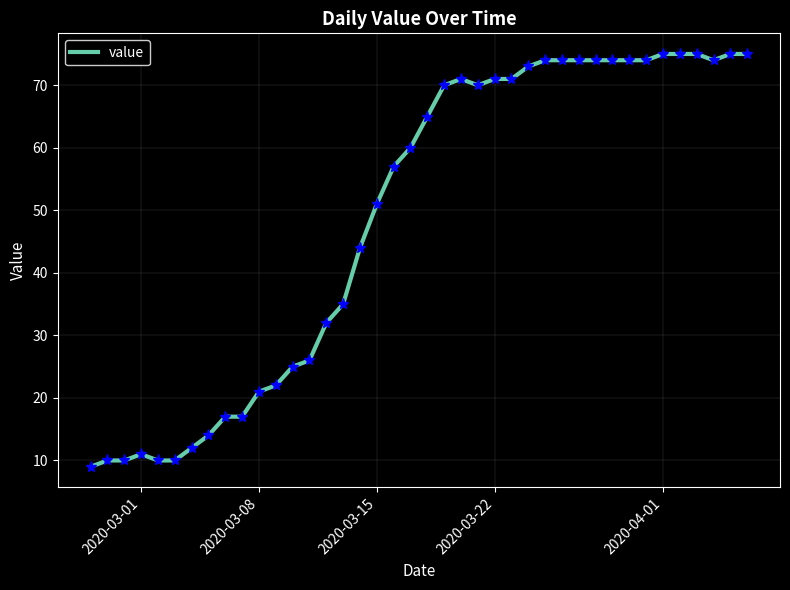

What is the maximum value shown in the chart?

75